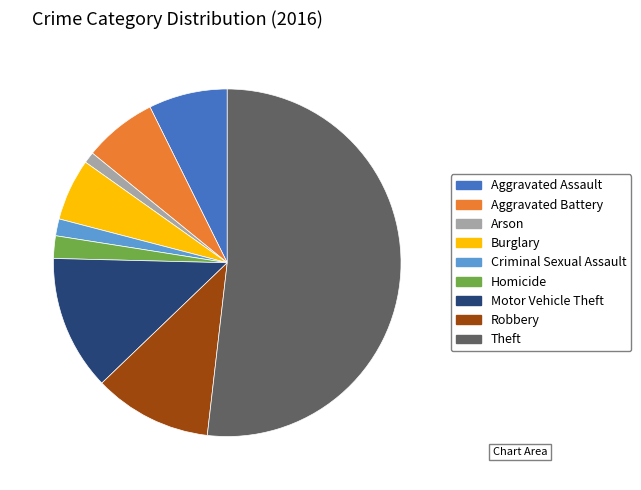

How many slices are in this pie chart?

9